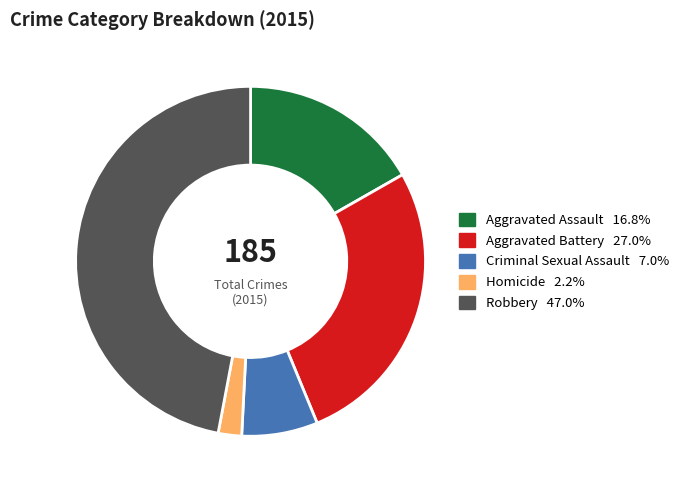

What is the smallest slice in the pie chart?

Homicide